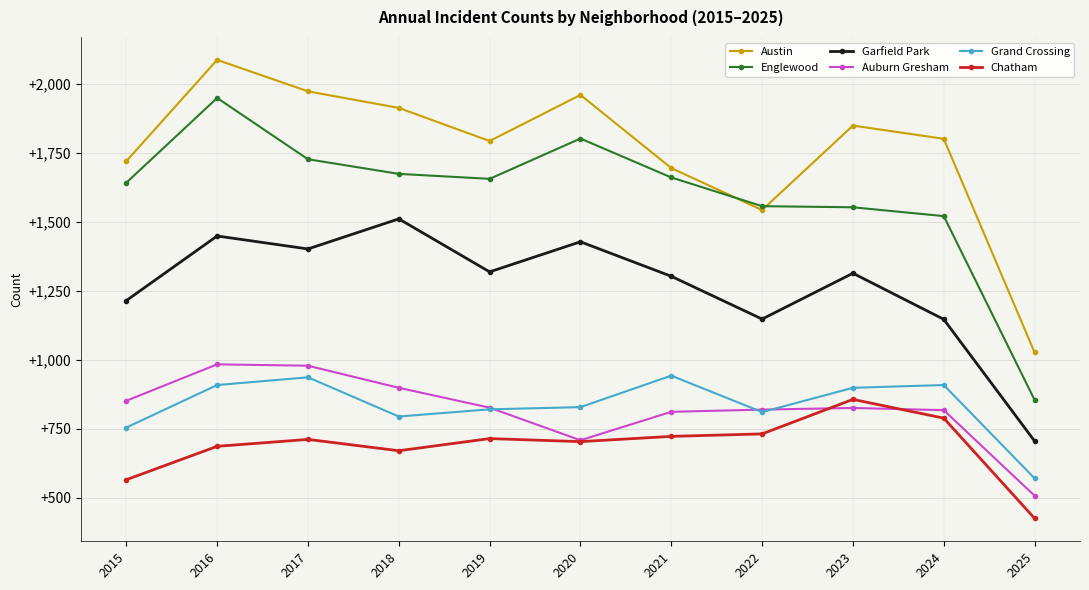

How many data points in Grand Crossing are less than 828?

5